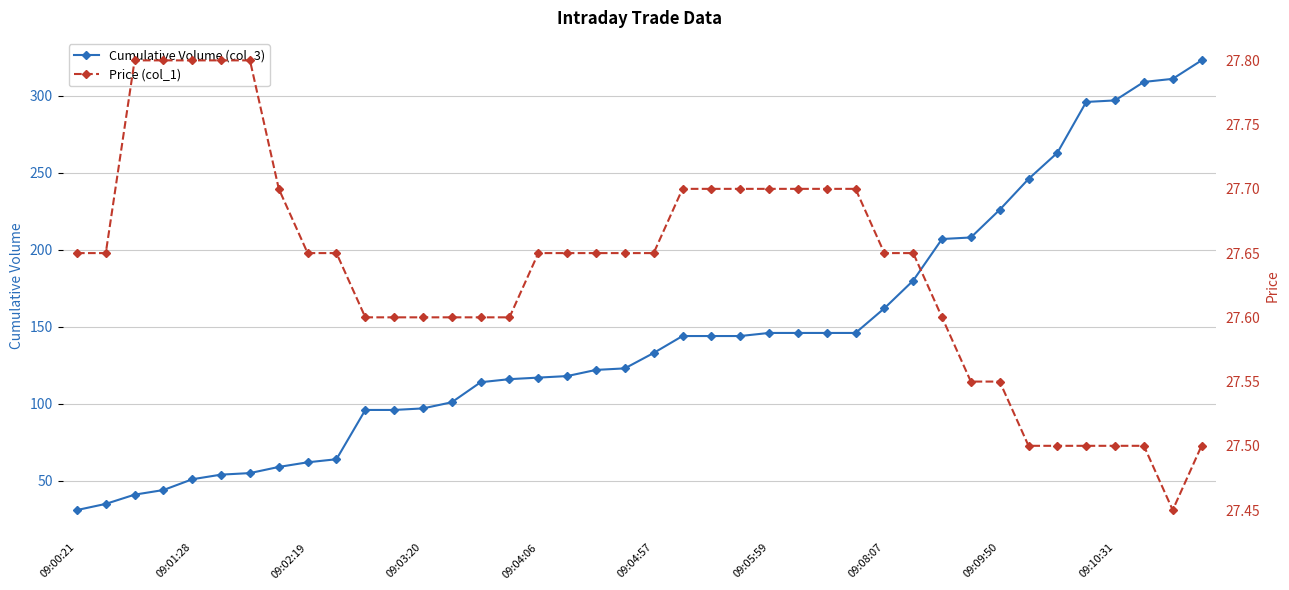

List the series in order of their peak value, highest first.

Cumulative Volume (col_3), Price (col_1)